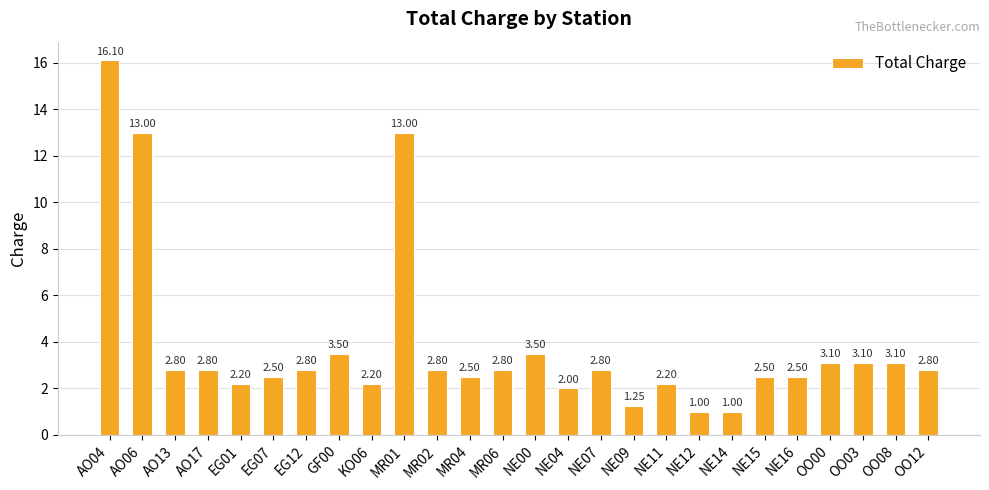

What is the average value?

3.8